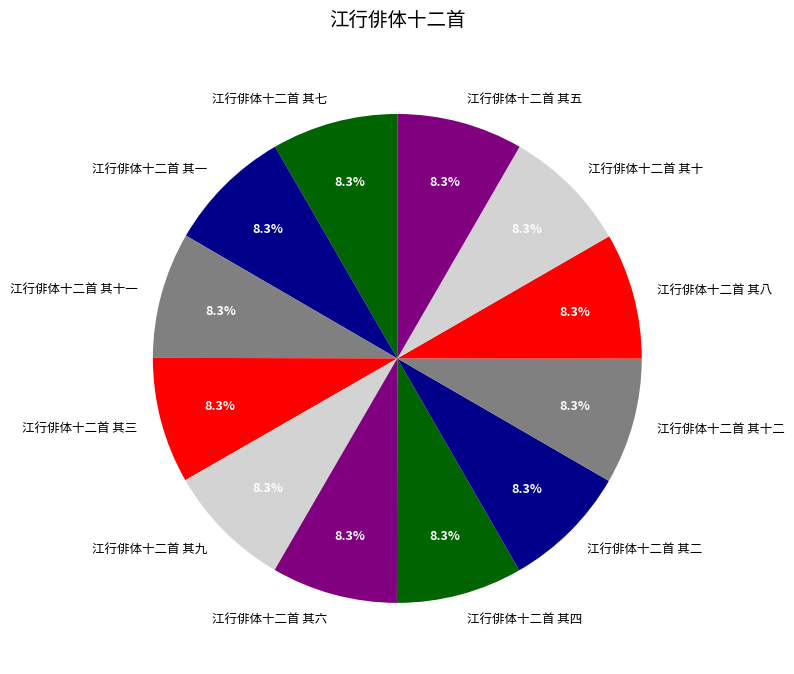

What is the ratio of the value at 江行俳体十二首 其二 to the value at 江行俳体十二首 其四?

1.0